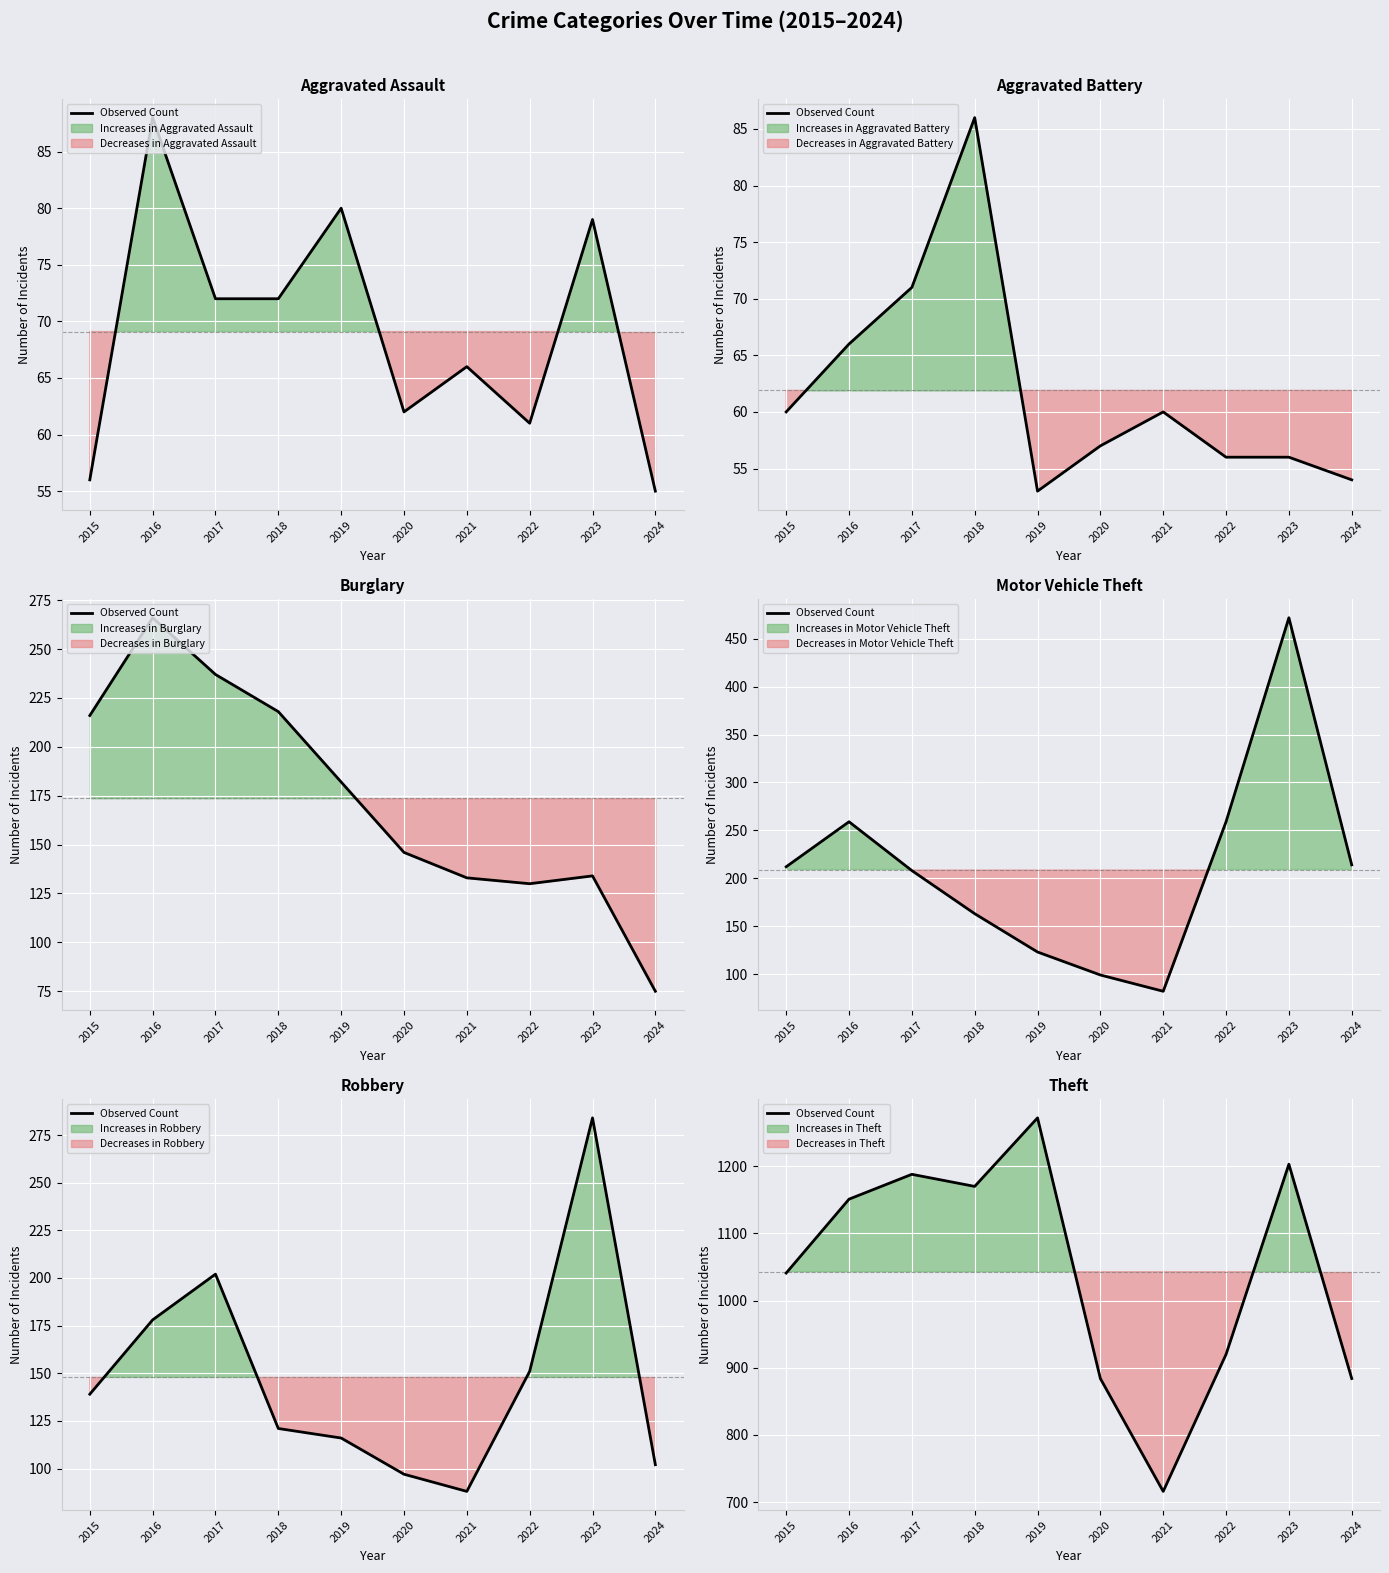

What is the maximum value shown in the chart?

1272